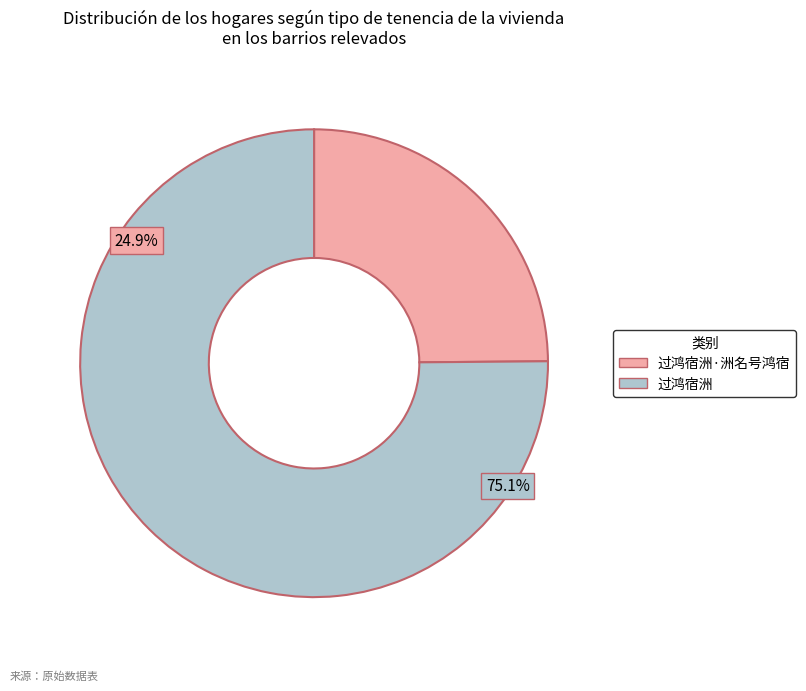

True or false: 过鸿宿洲·洲名号鸿宿 accounts for 19% of the total.

False